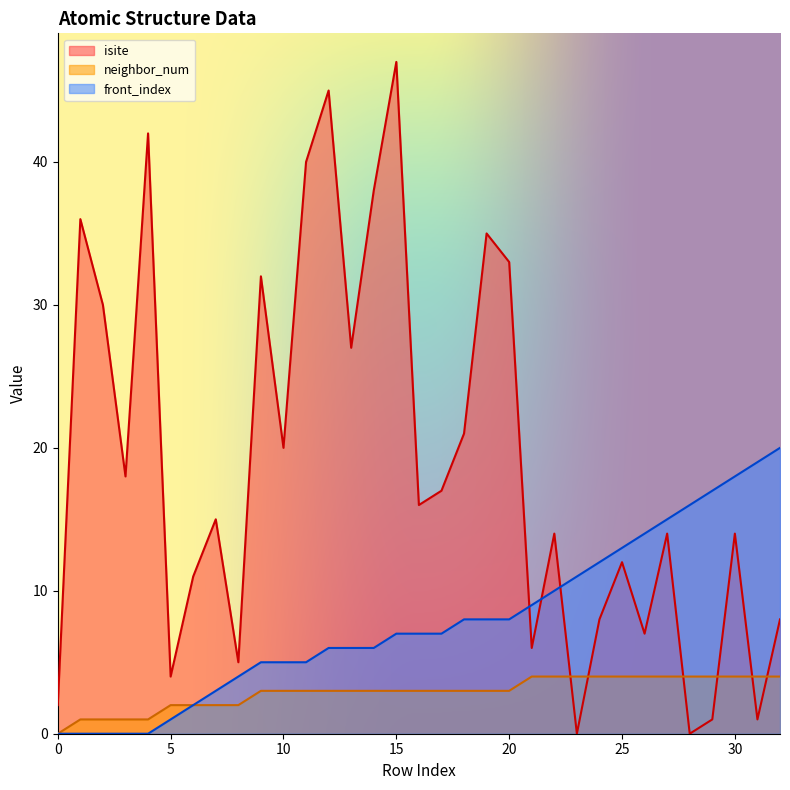

True or false: front_index and isite cross at least once.

True